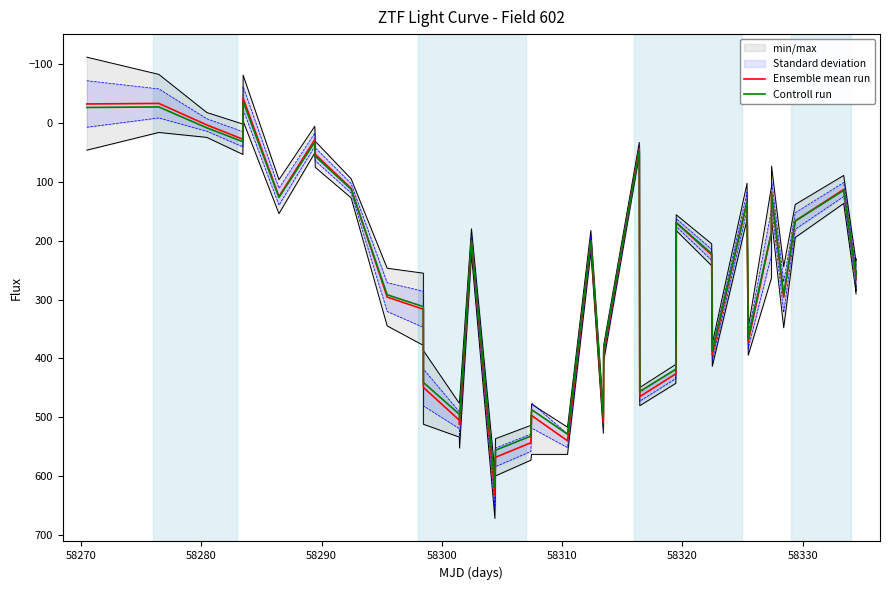

In Ensemble mean run, how many points are lower than both neighbors (excluding endpoints)?

12